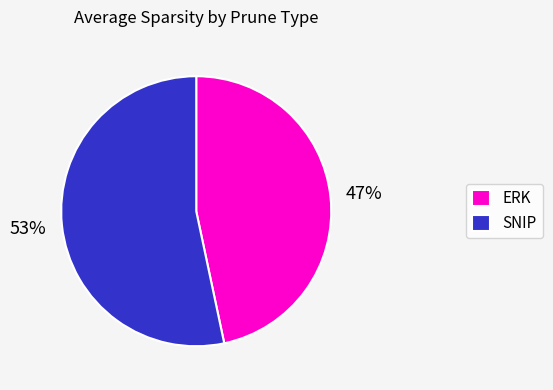

Combined, do ERK and SNIP account for over 50%?

Yes